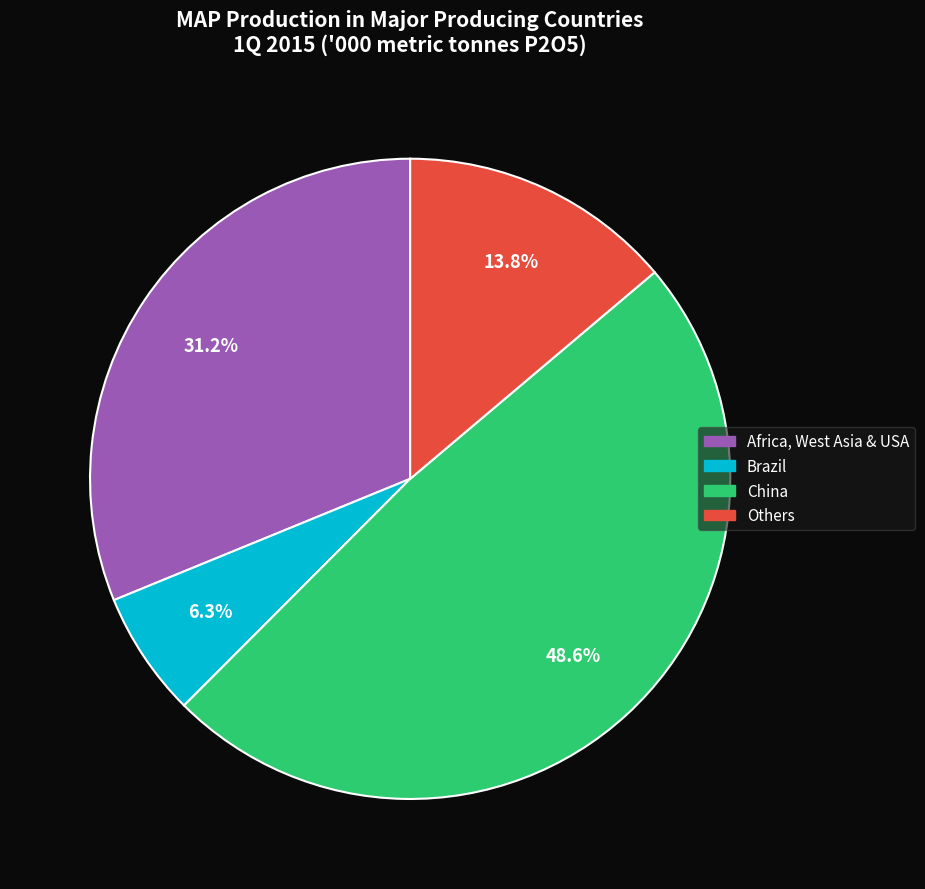

What is the smallest slice in the pie chart?

Brazil